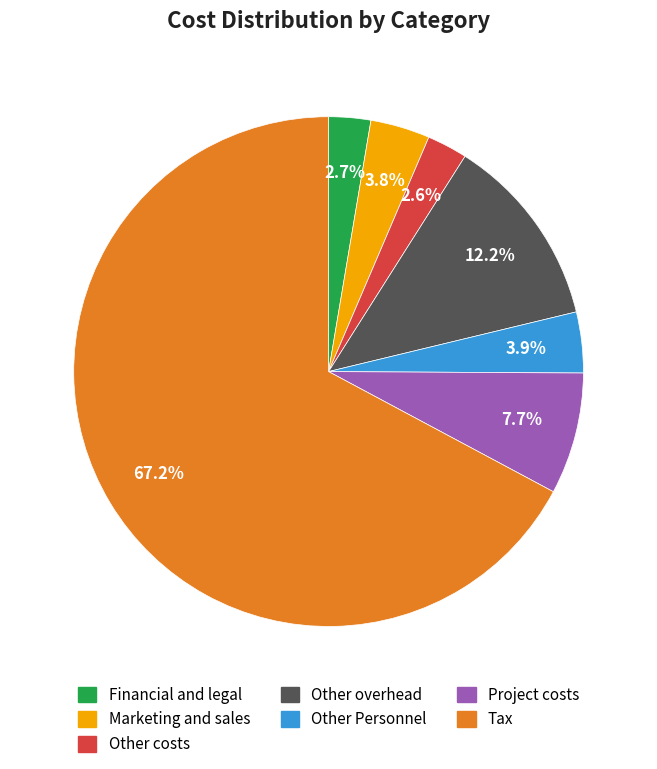

True or false: Other overhead accounts for 20% of the total.

False